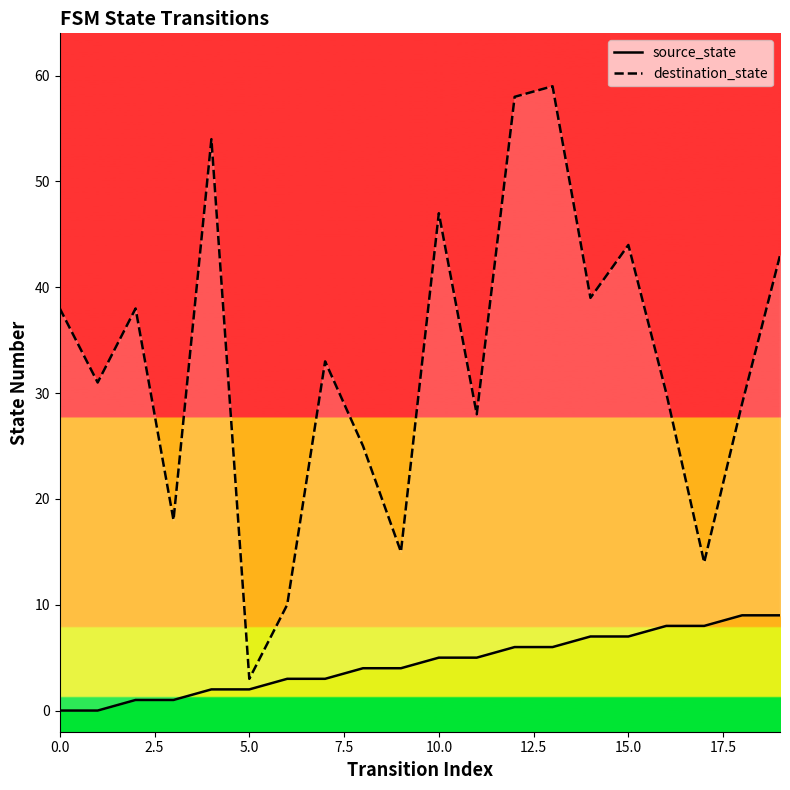

What is the total value across all series at 17?

22